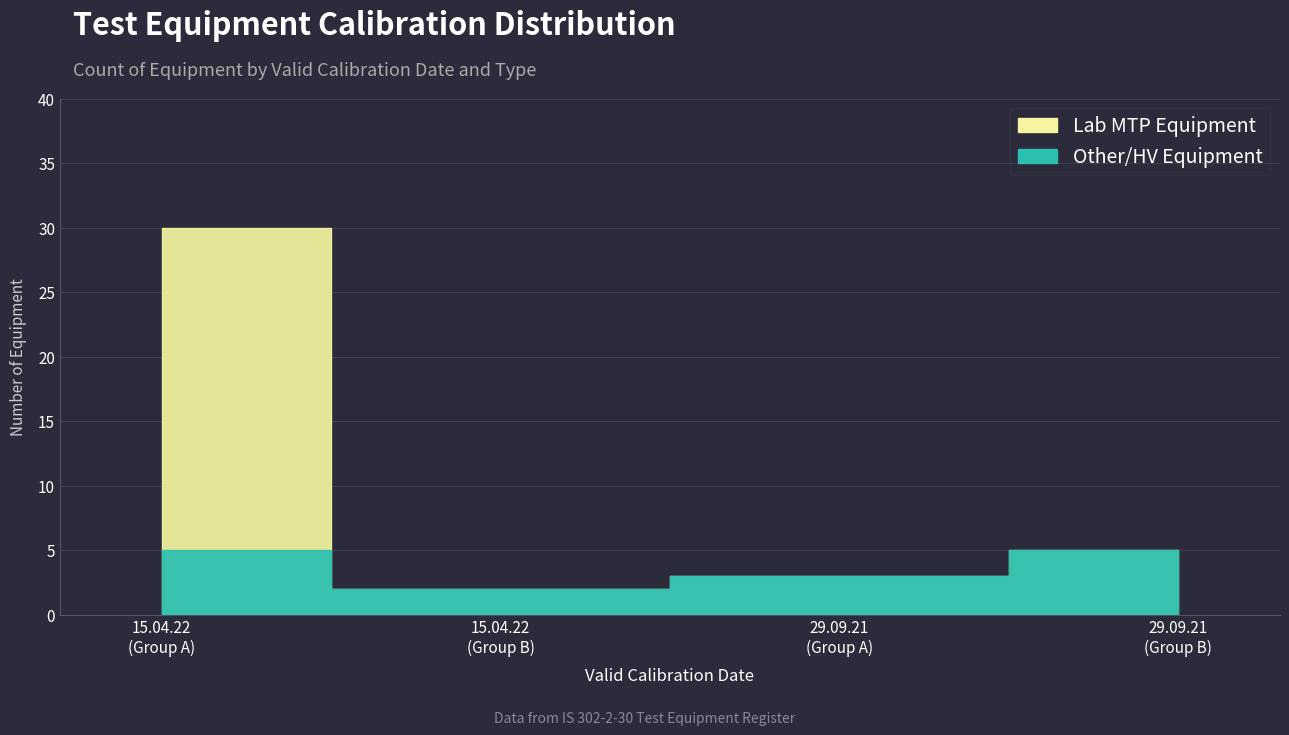

What value does the Other Equipment series have at 29.09.21?

5